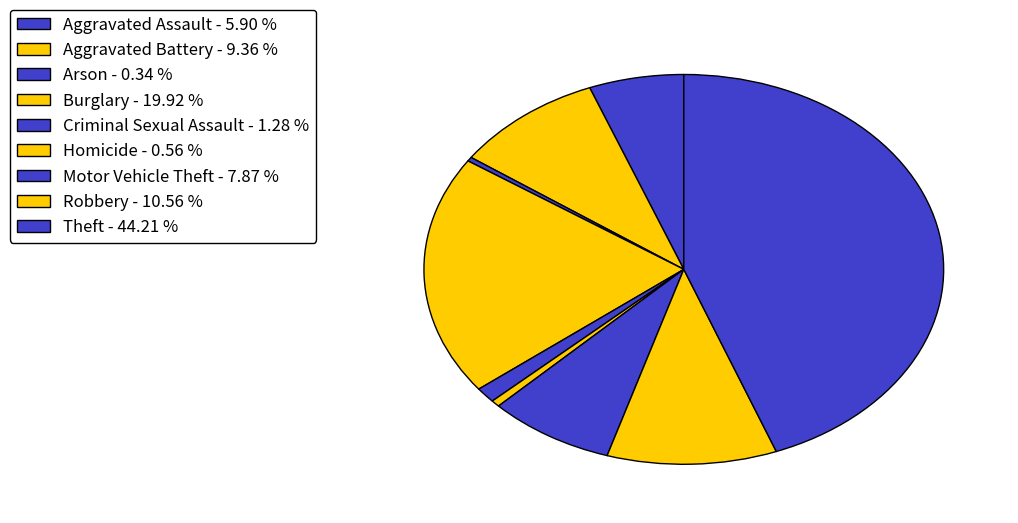

Count the number of slices in the pie.

9